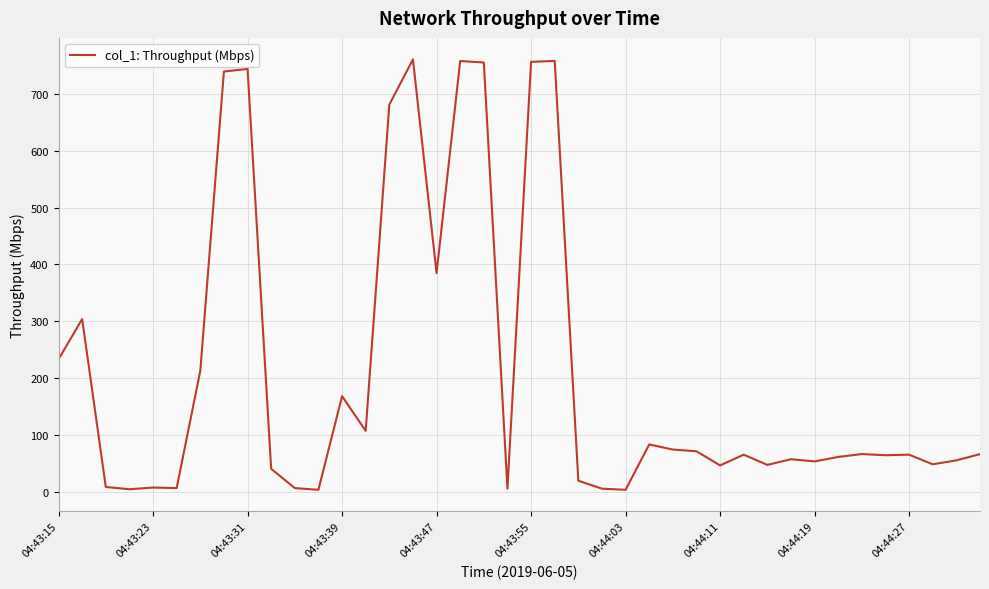

What is the maximum value shown in the chart?

761.2